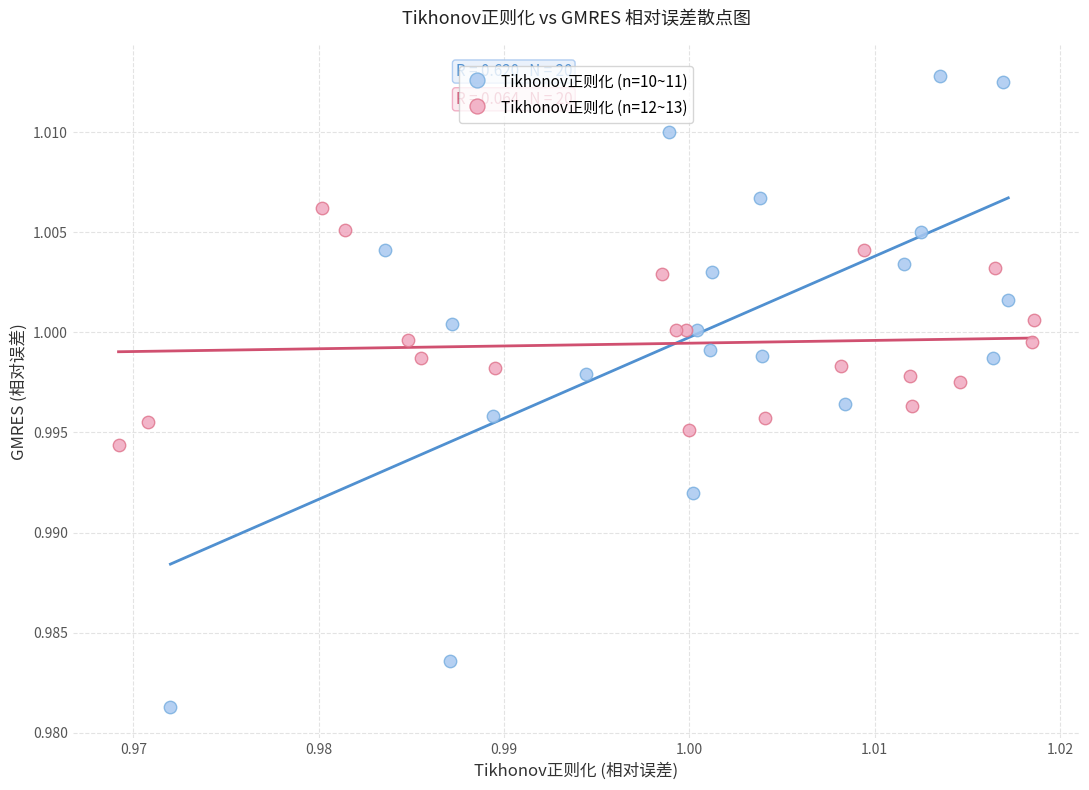

Which series reaches the maximum Y coordinate?

Tikhonov正则化 (n=10~11)